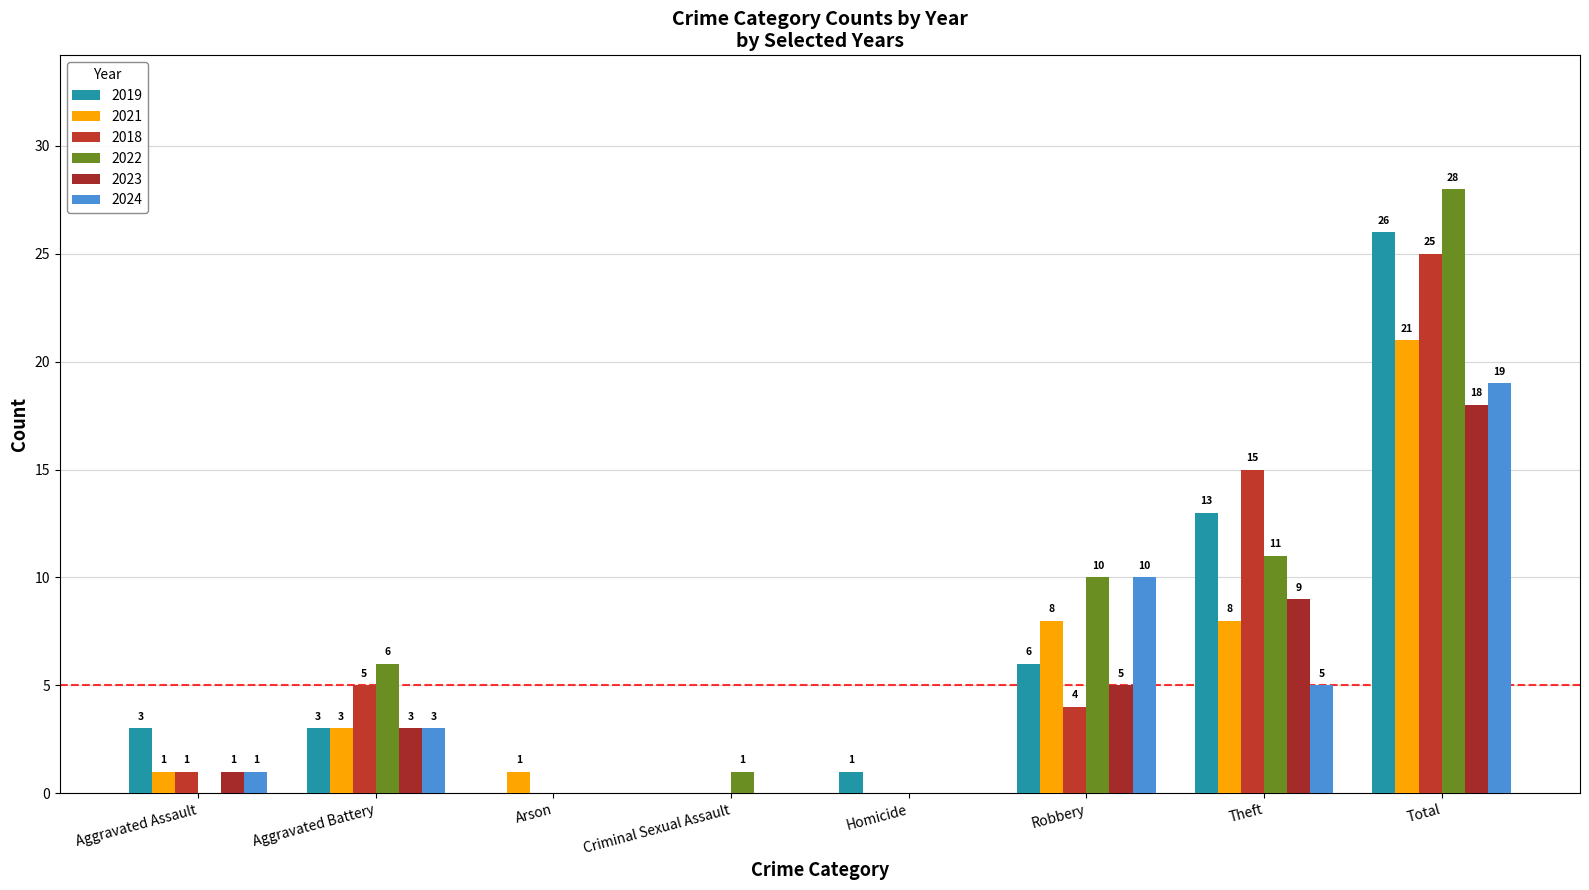

Count the number of data series in this chart.

6